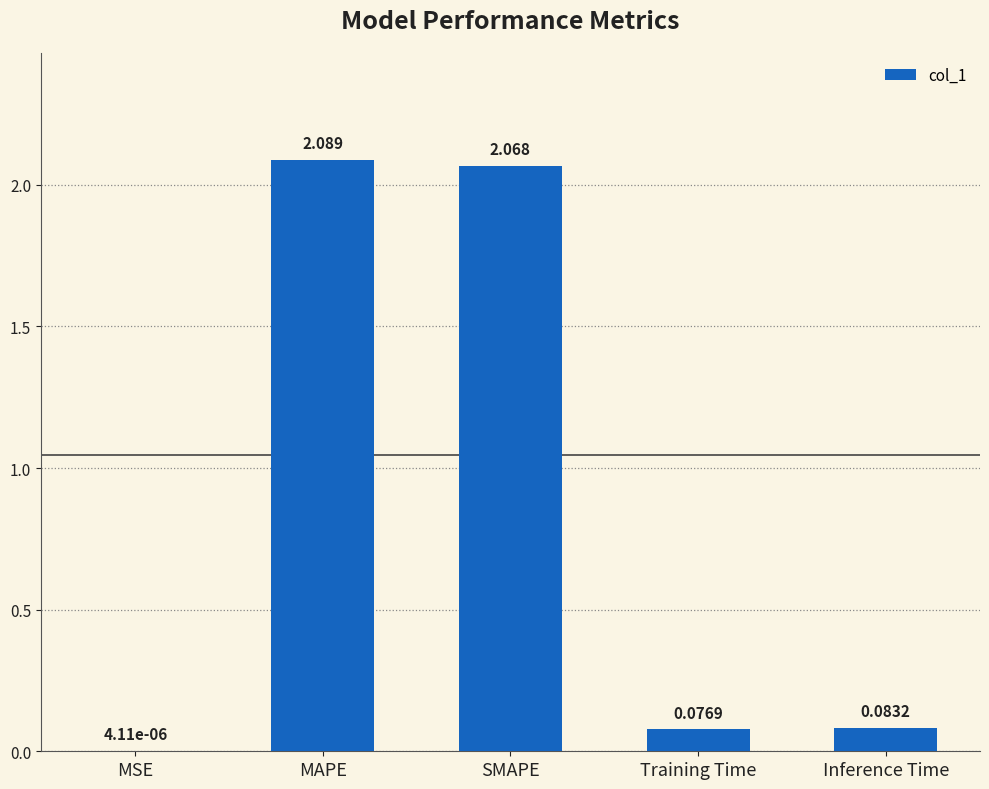

How many series are shown in this chart?

1